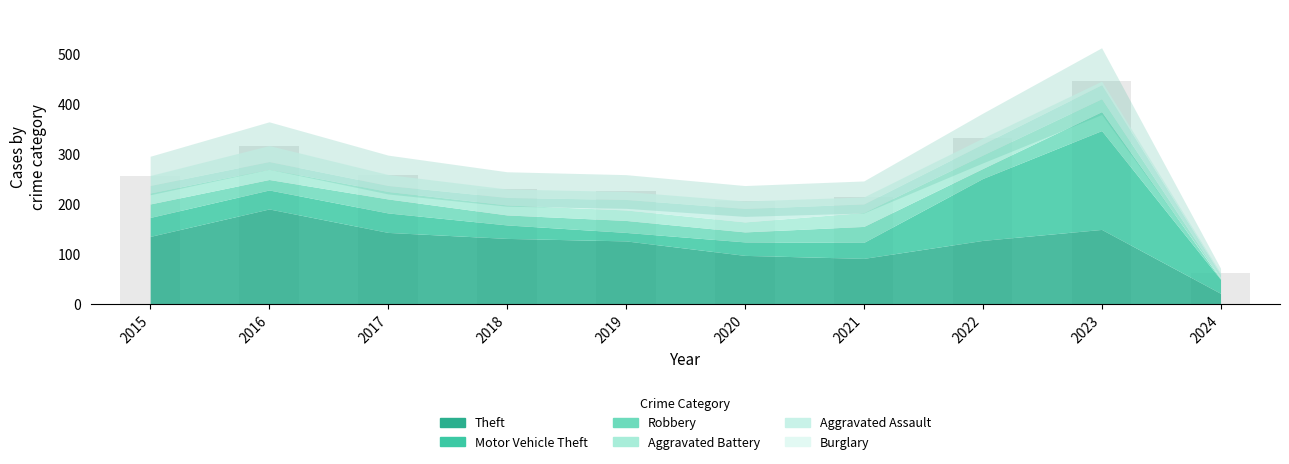

The chart shows a value of 332 at 2022. True or false?

True